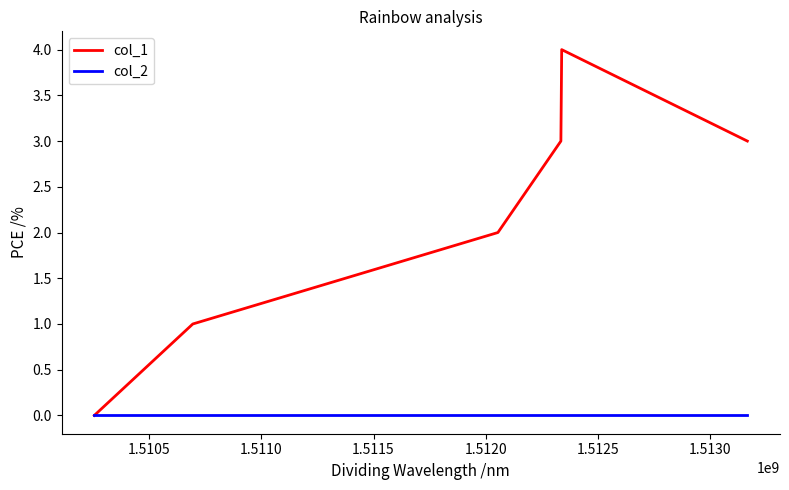

List the series in order of their peak value, lowest first.

col_2, col_1